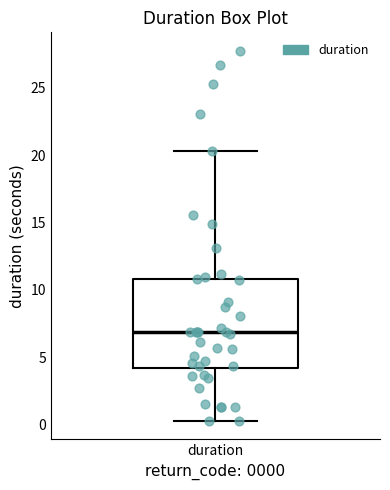

Where does the lower whisker of the box for duration end on the y-axis? The values are not printed on the chart, so give them approximately, as read against the axis.

0.5